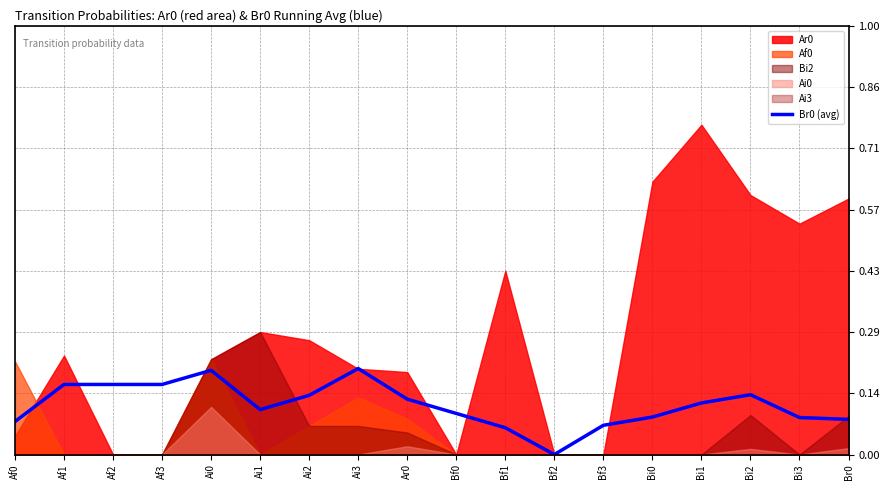

At which category does the chart reach its minimum across all series?

Bf2